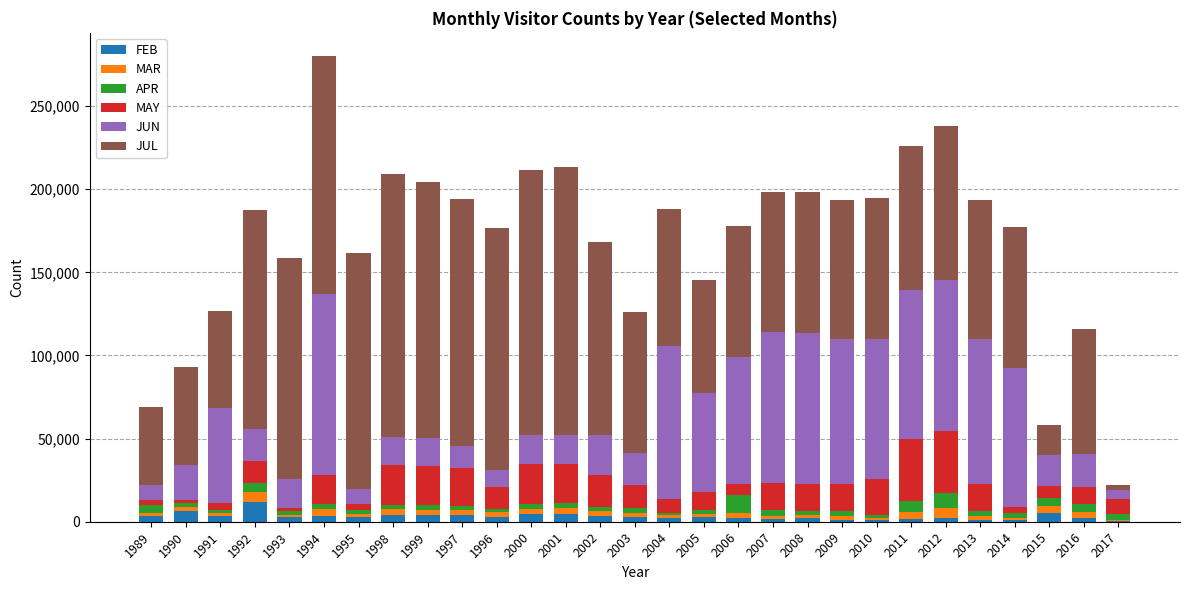

At which category is the sum across all series the highest?

1994